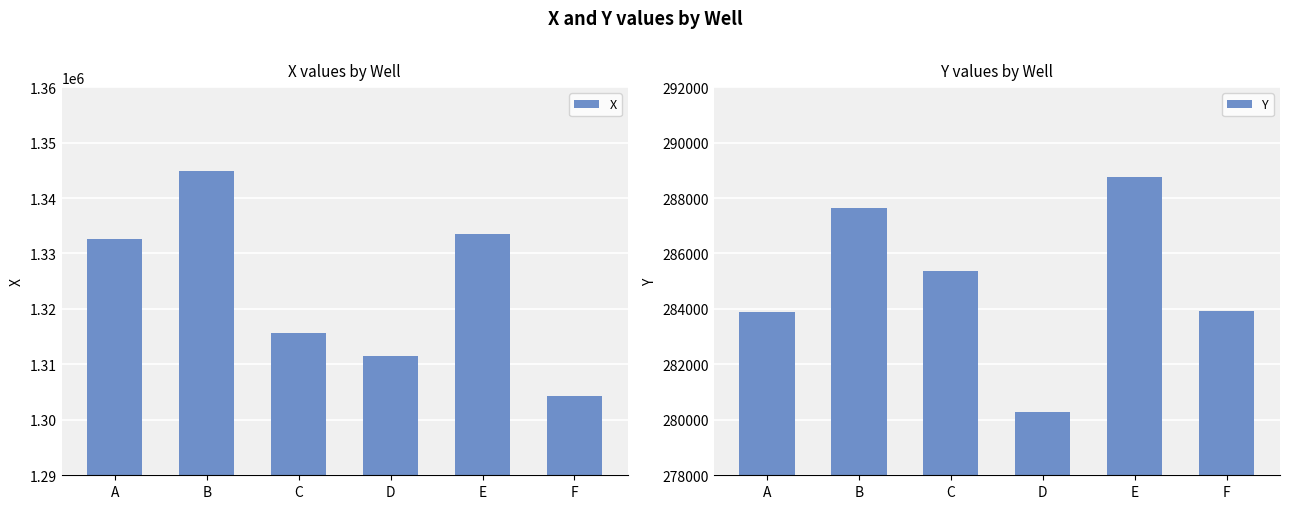

How many data points does each series have?

6